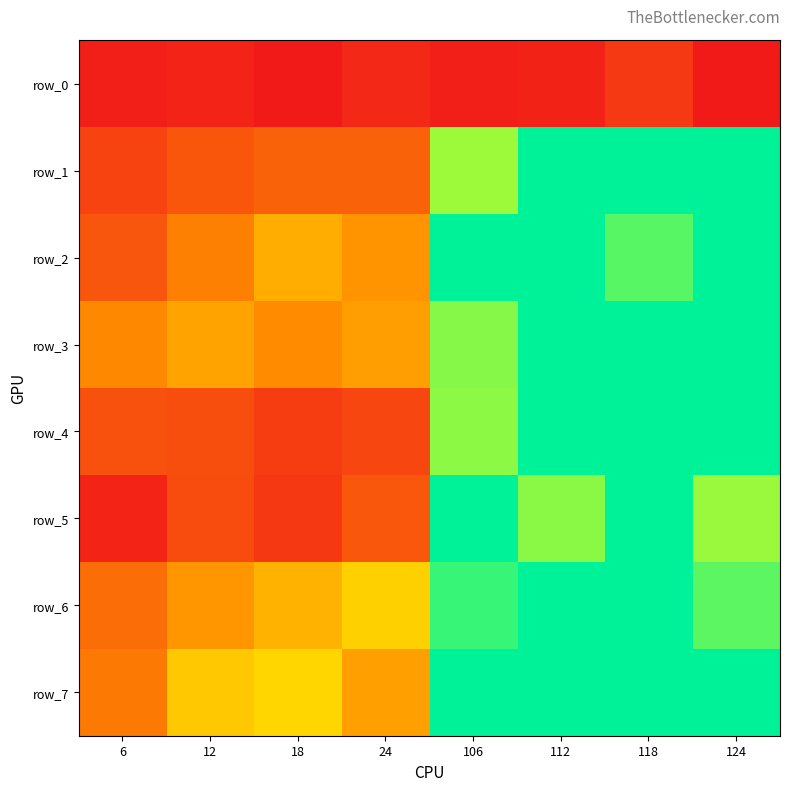

The value of row_5 at 118 is 7059.1. True or false?

False